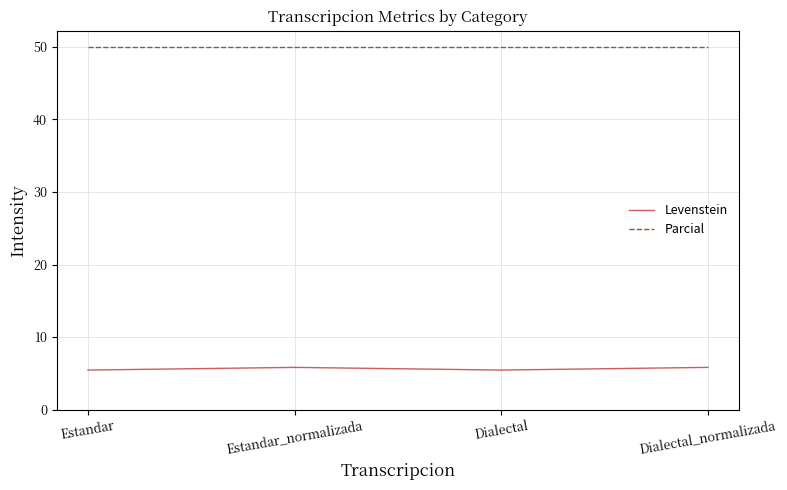

Is it true that Levenstein equals 5.8 at Estandar_normalizada?

True